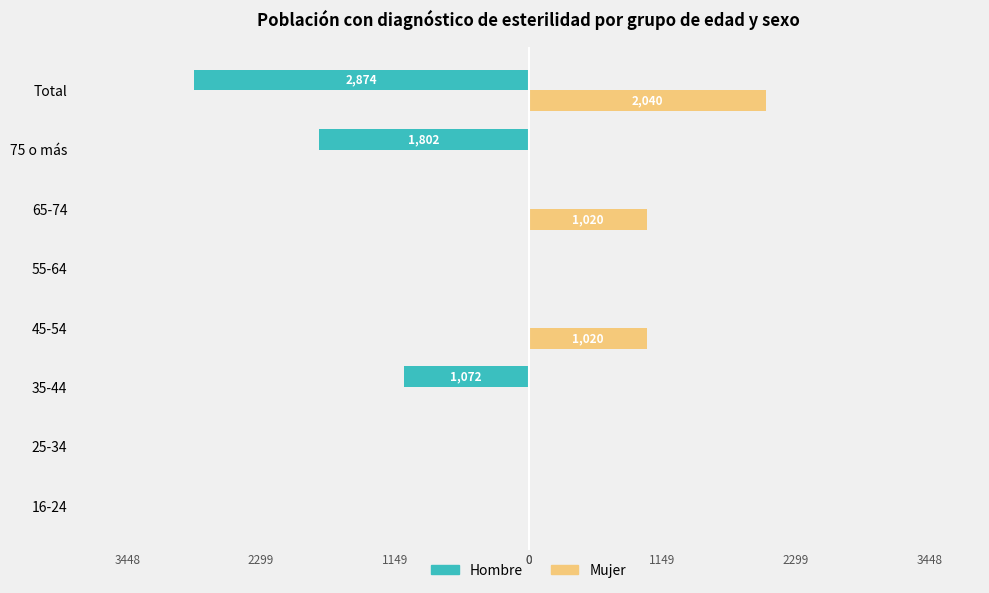

What are all the series names shown in the legend?

Hombre, Mujer